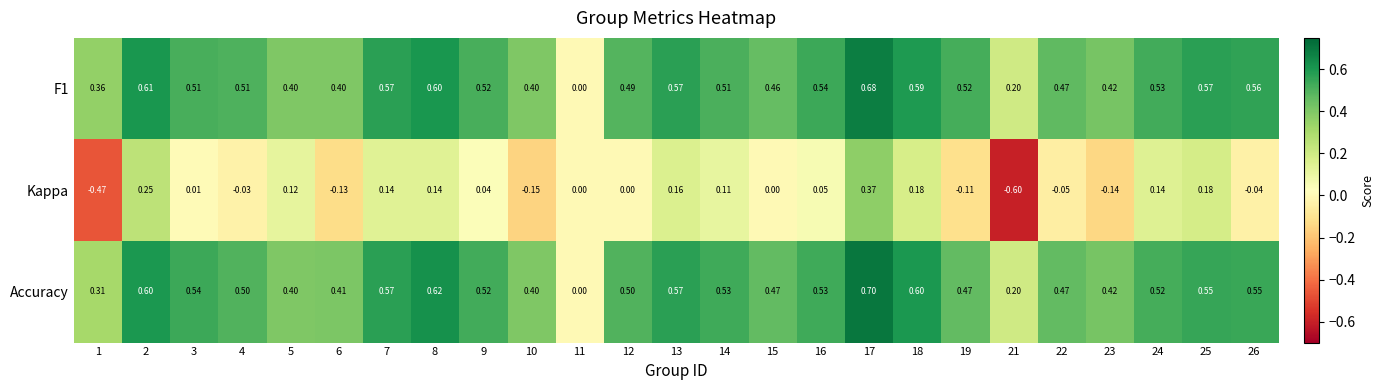

Which series has the widest spread of values?

Kappa